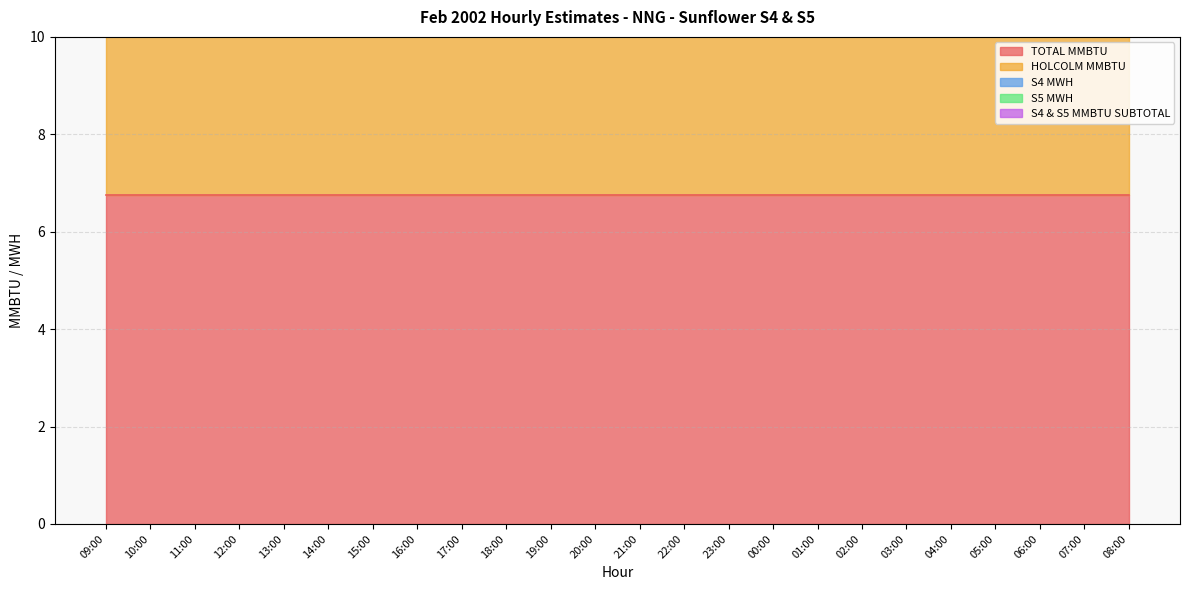

What are all the series names shown in the legend?

TOTAL MMBTU, HOLCOLM MMBTU, S4 MWH, S5 MWH, S4 & S5 MMBTU SUBTOTAL